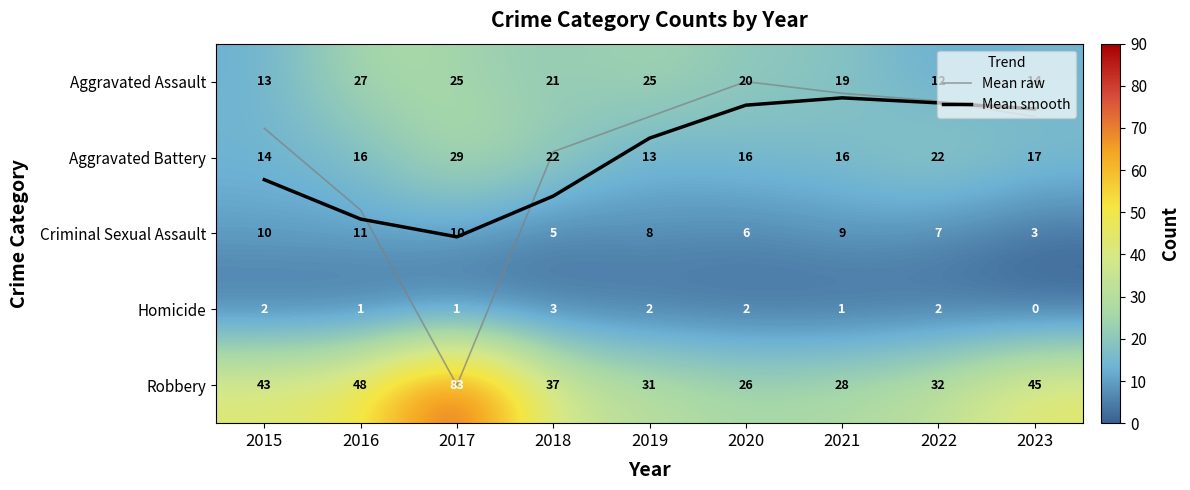

The value of Aggravated Assault at 2015 is 3.2. True or false?

False